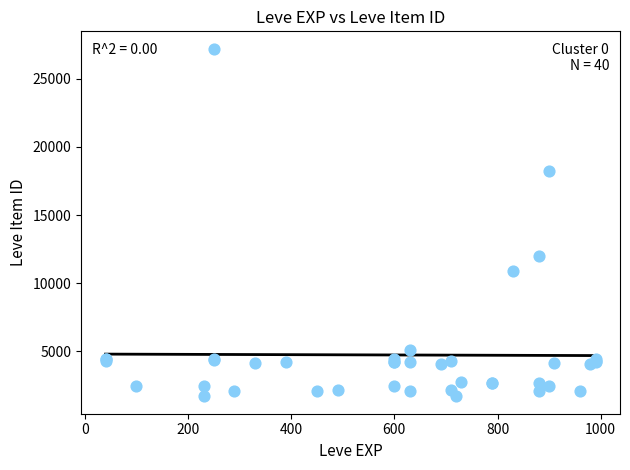

What Y value in the scatter plot is closest to 14448?

12018